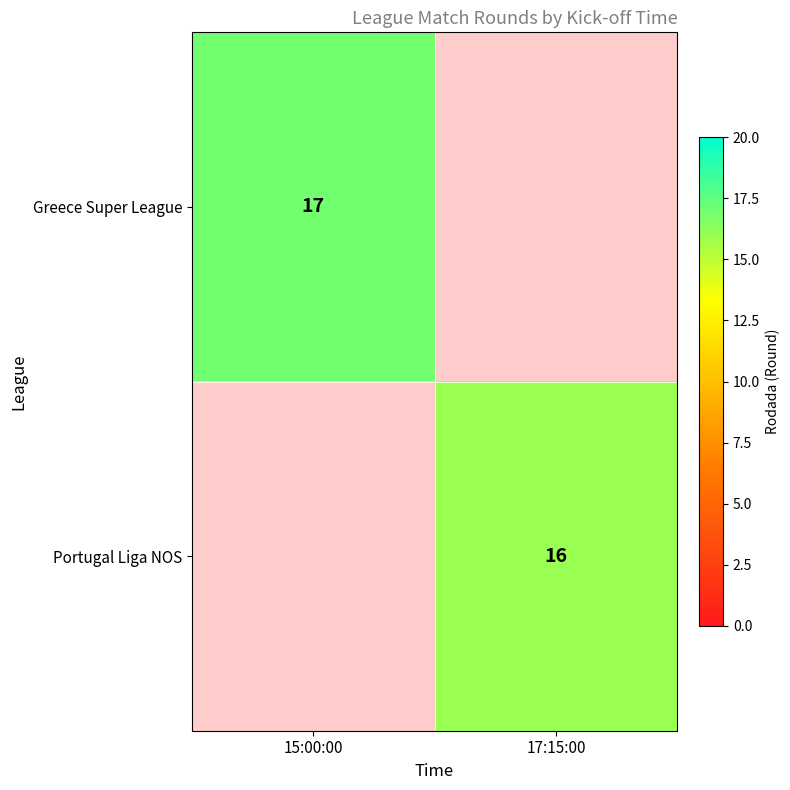

The Portugal Liga NOS series shows 16 at 17:15:00. True or false?

True